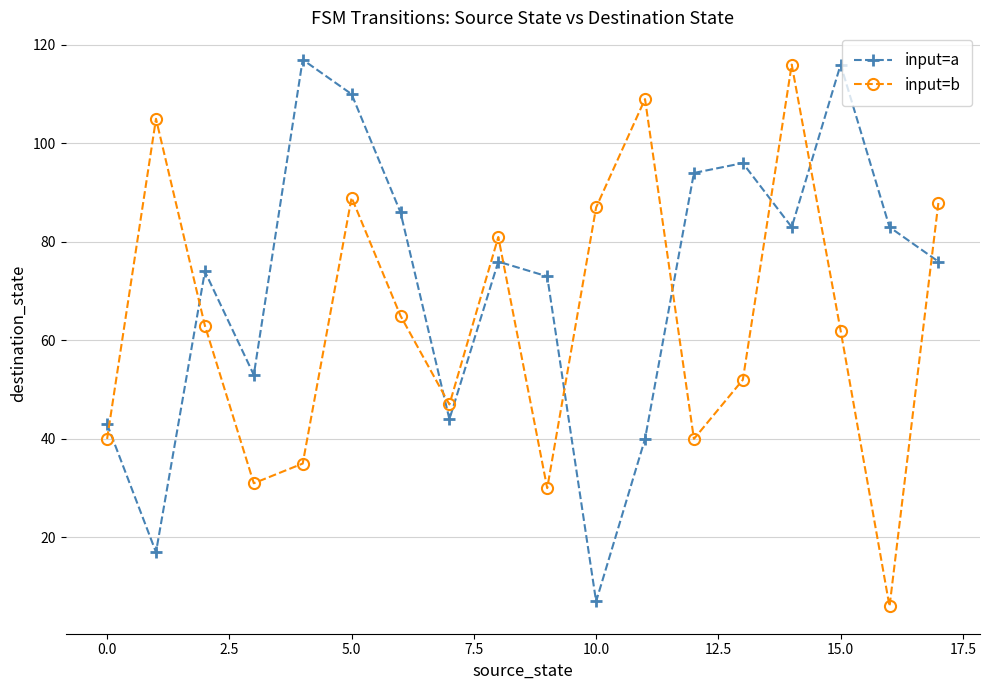

Which series has the largest total across all categories?

input=a